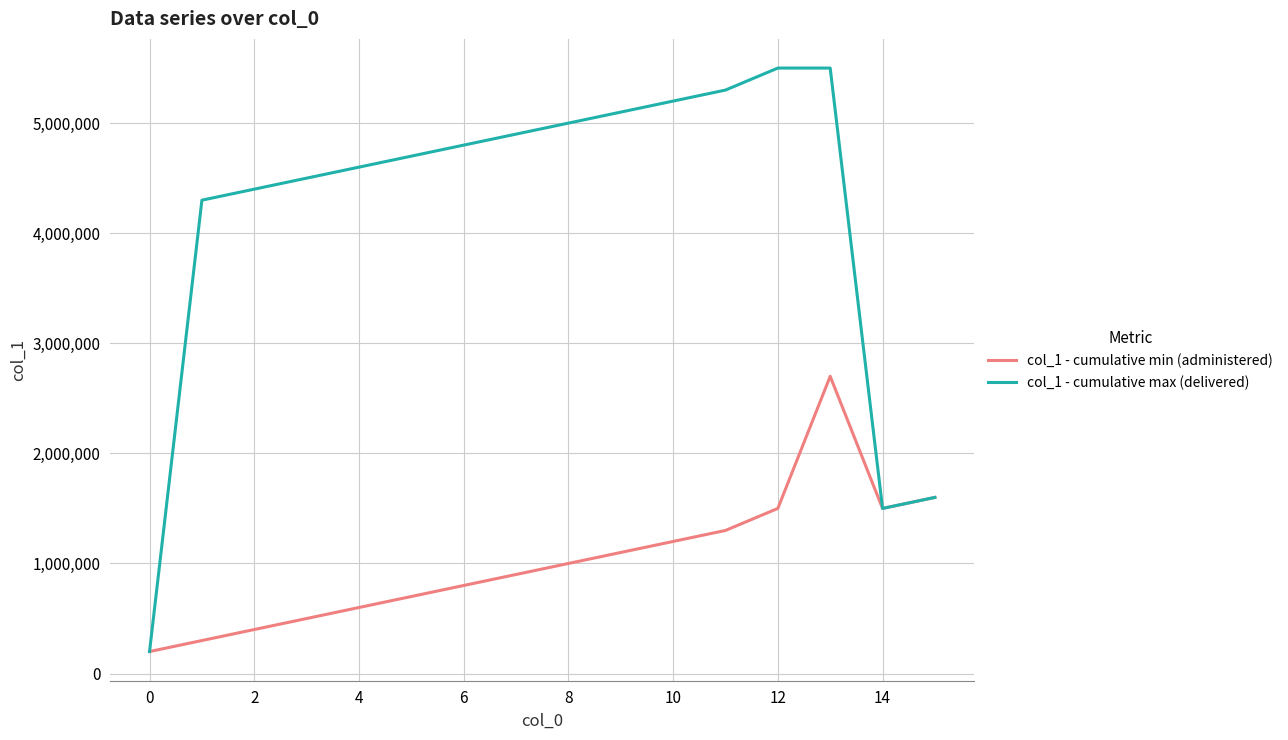

Reading left to right, what are all the values shown in this chart?

col_1 - cumulative min (administered): 200000	300000	400000	500000	600000	700000	800000	900000	1000000	1100000	1200000	1300000	1500000	2700000	1500000	1600000
col_1 - cumulative max (delivered): 200000	4300000	4400000	4500000	4600000	4700000	4800000	4900000	5000000	5100000	5200000	5300000	5500000	5500000	1500000	1600000